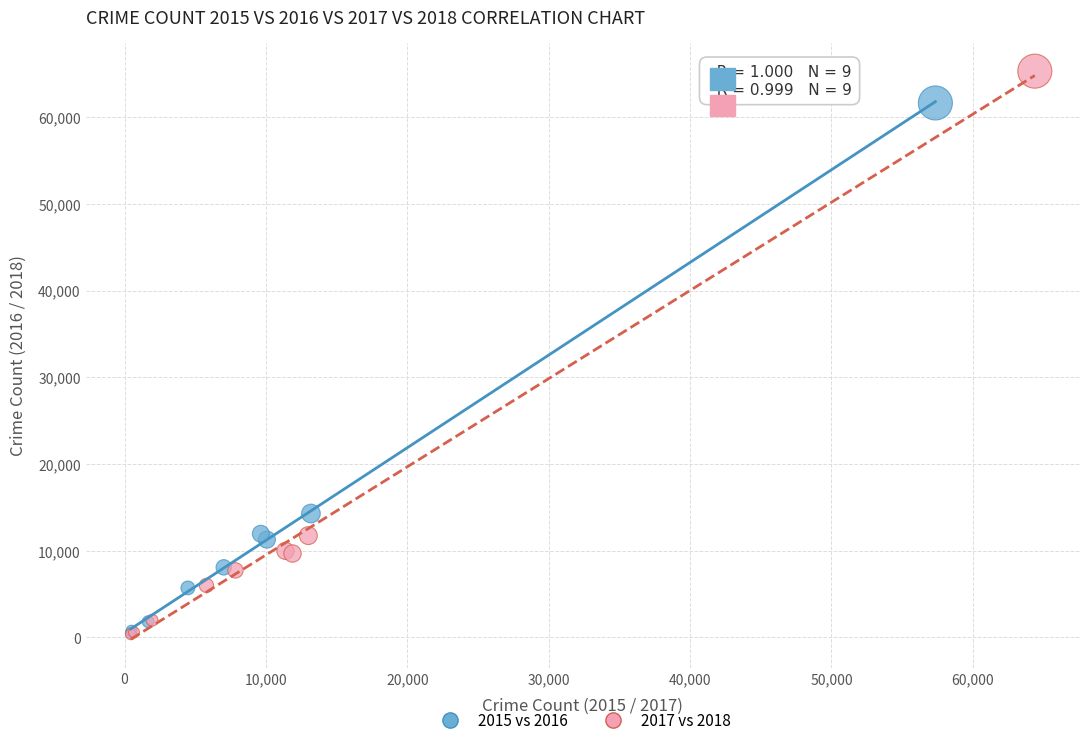

Which series reaches the maximum Y coordinate?

2017 vs 2018